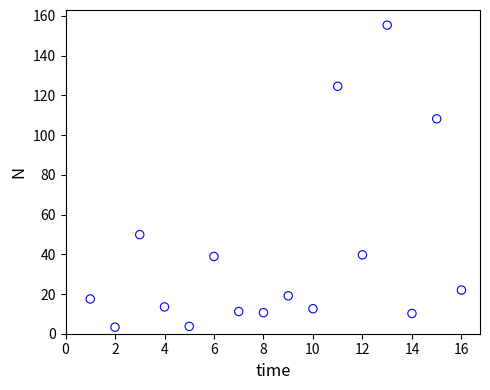

What is the range of Y values (max minus min)?

152.1